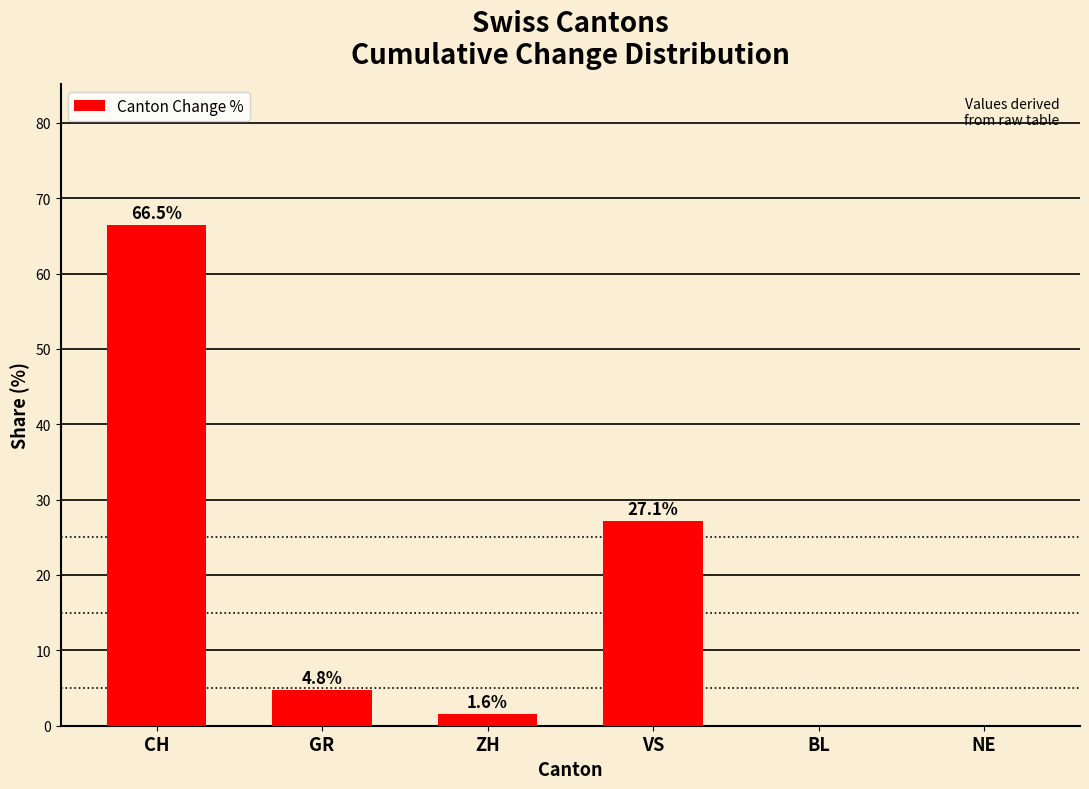

The chart shows a value of 27.1 at VS. True or false?

True